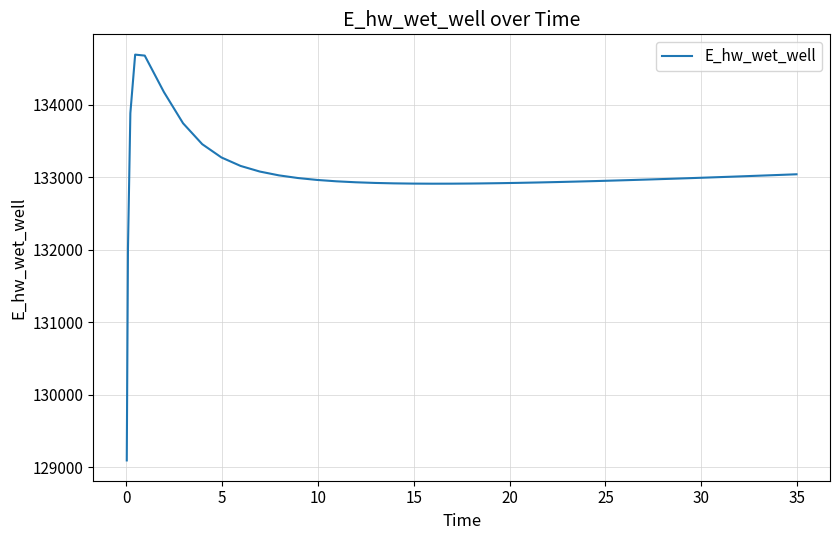

What is the difference between the maximum and minimum values?

5595.8